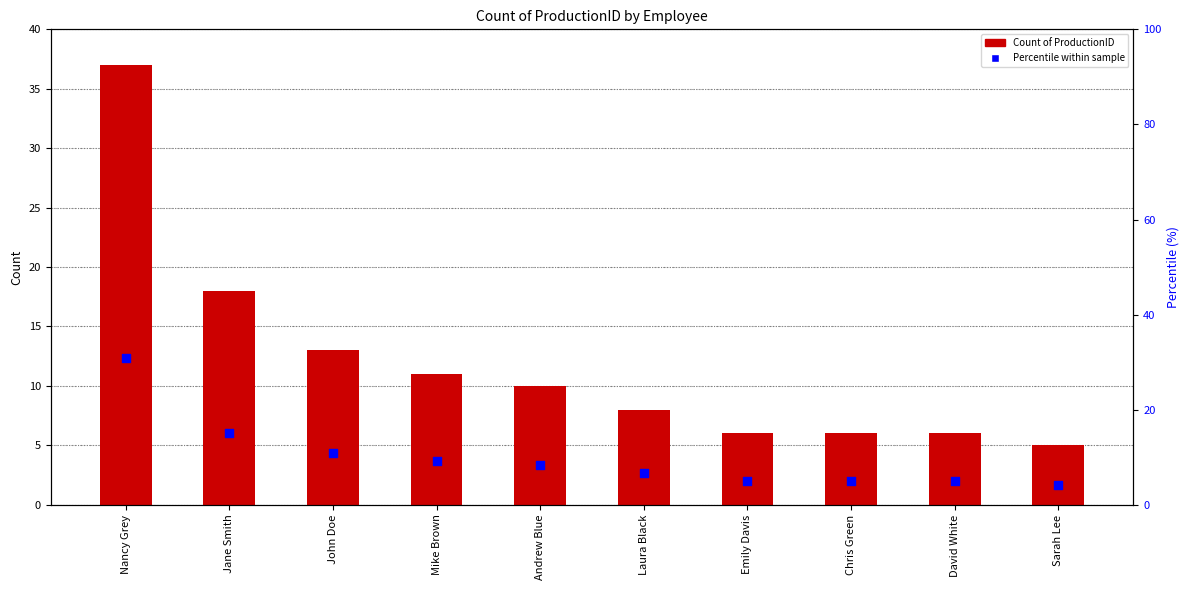

What is the total value across all series at Chris Green?

11.0